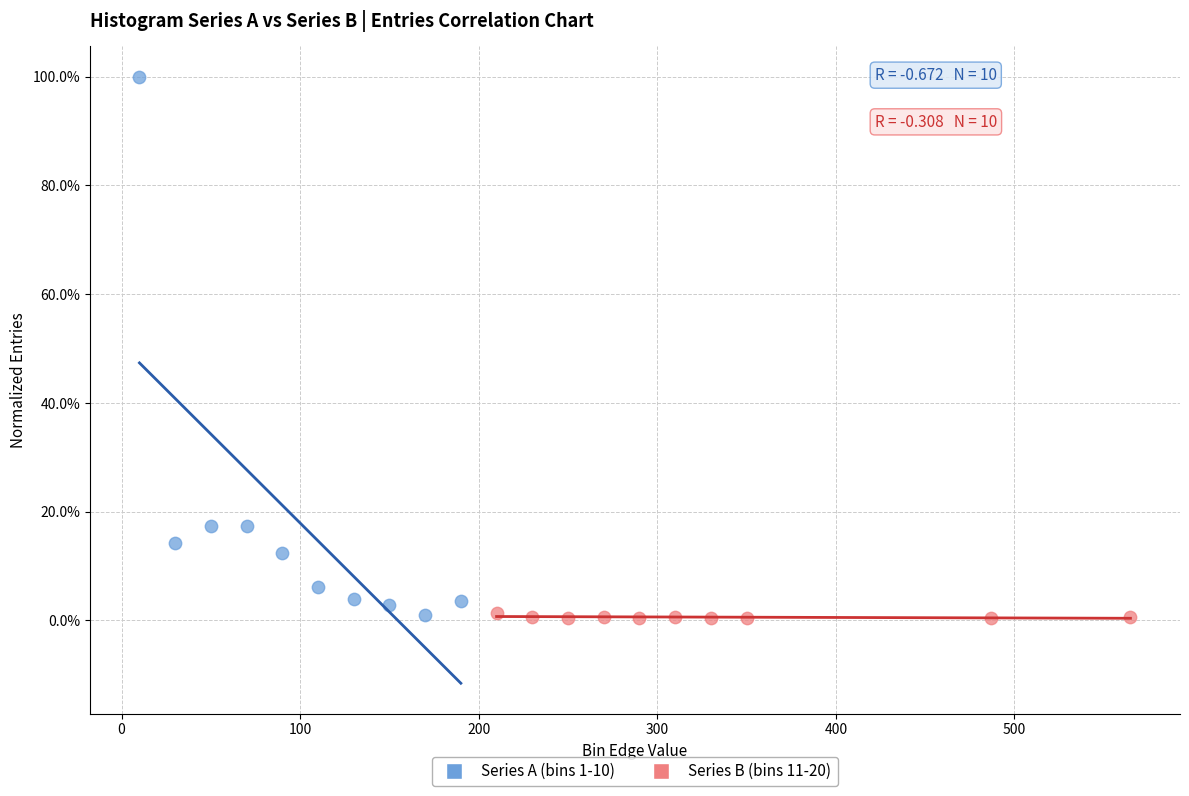

Which series has the widest spread of Y values?

Series A (bins 1-10)